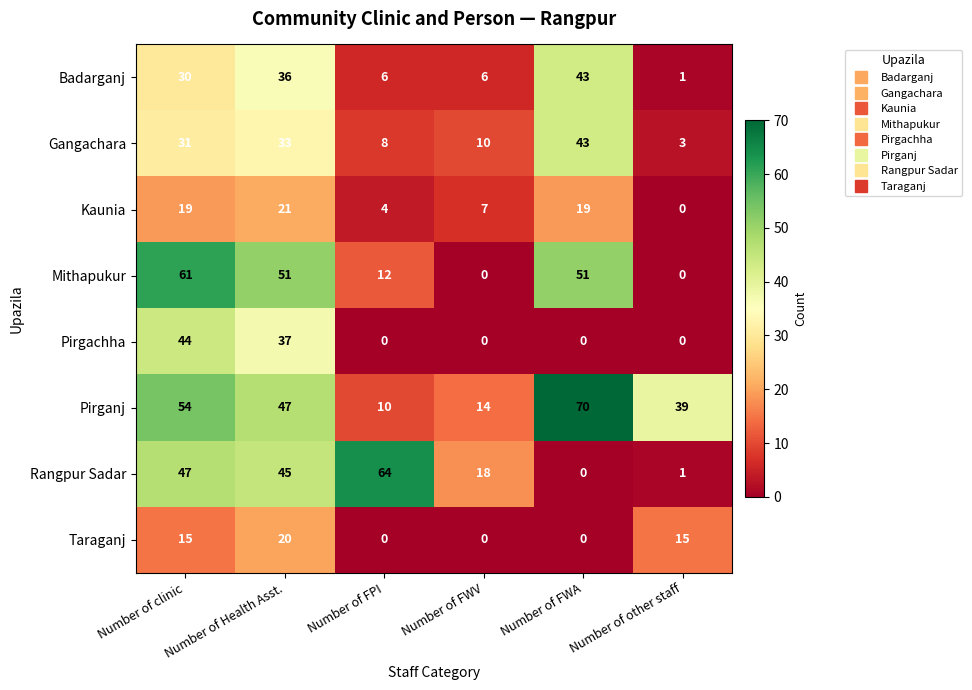

Rank the series at Number of clinic from highest to lowest value.

Mithapukur, Pirganj, Rangpur Sadar, Pirgachha, Gangachara, Badarganj, Kaunia, Taraganj